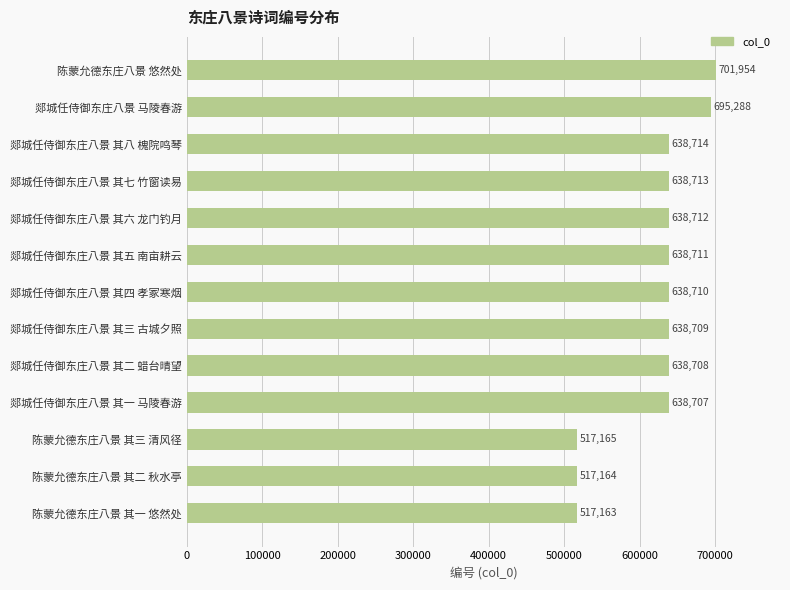

What is the difference between the maximum and minimum values?

184791